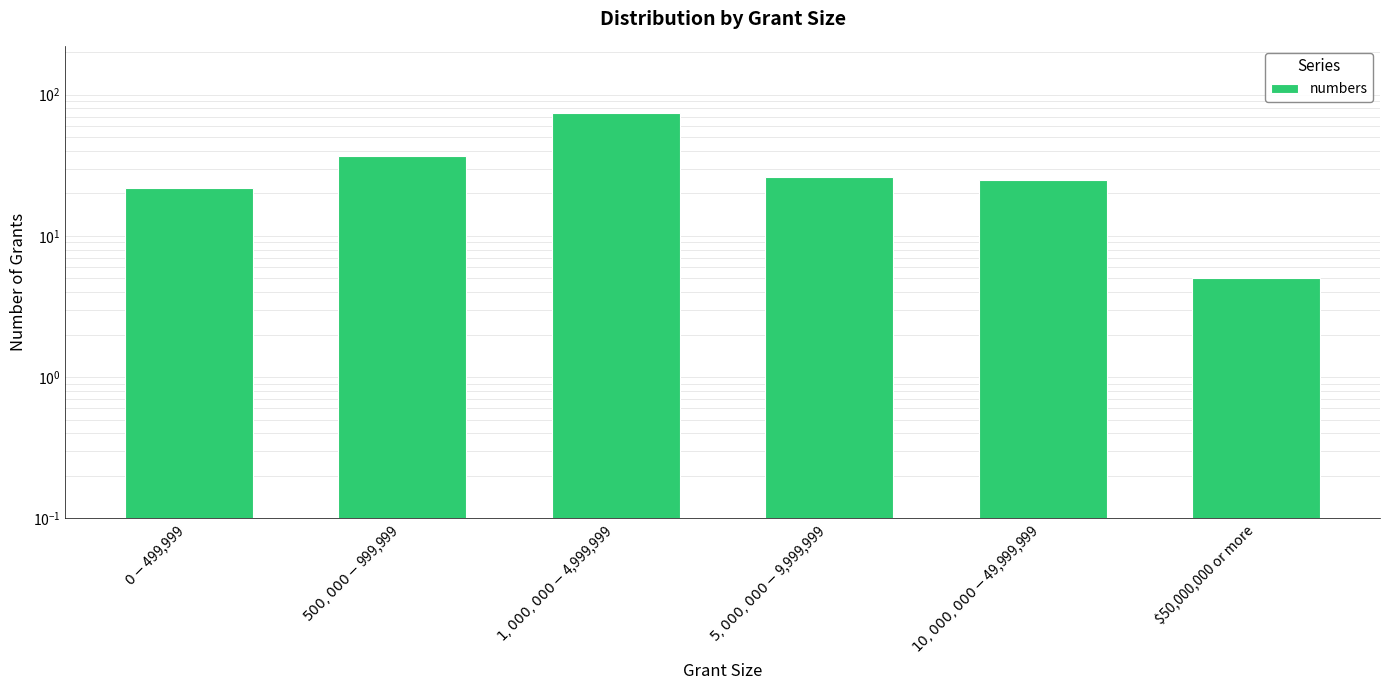

At which label does the data first exceed 26?

$500,000 - $999,999